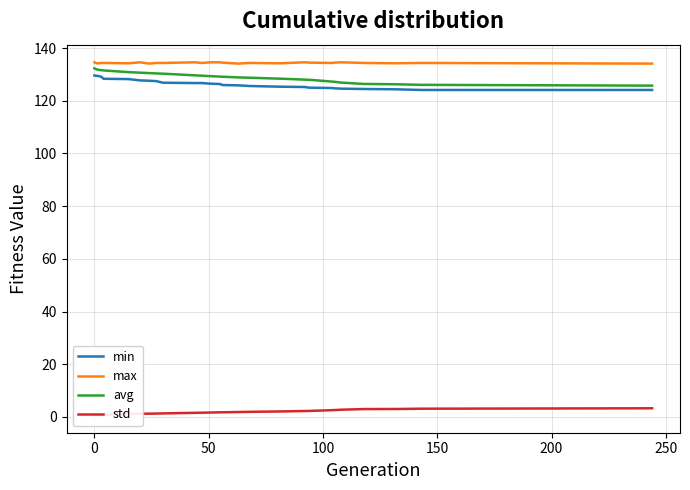

What are all the series names shown in the legend?

min, max, avg, std